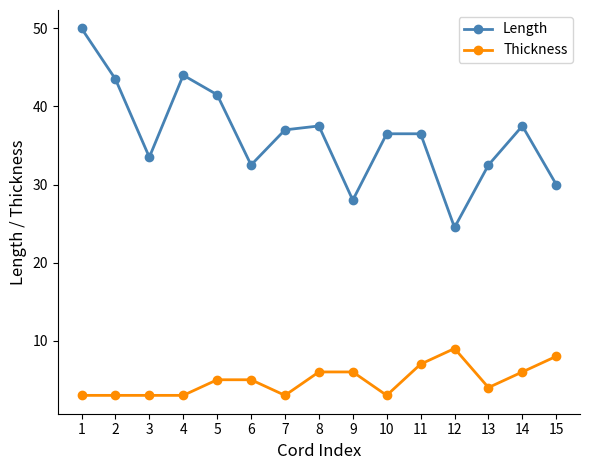

What is the difference between the second highest and minimum values in the Length series?

19.5